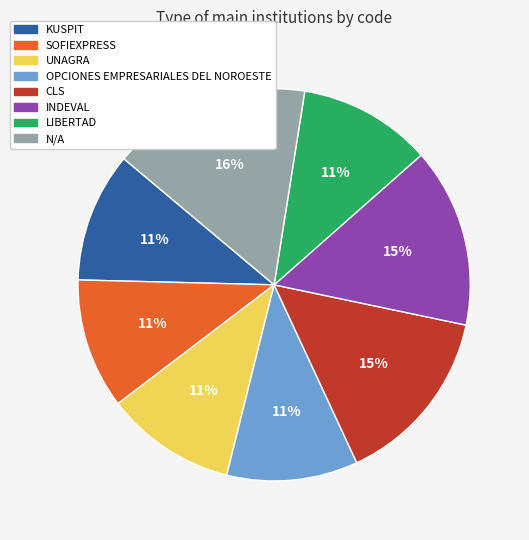

To the nearest percent, what is the average slice percentage?

12%